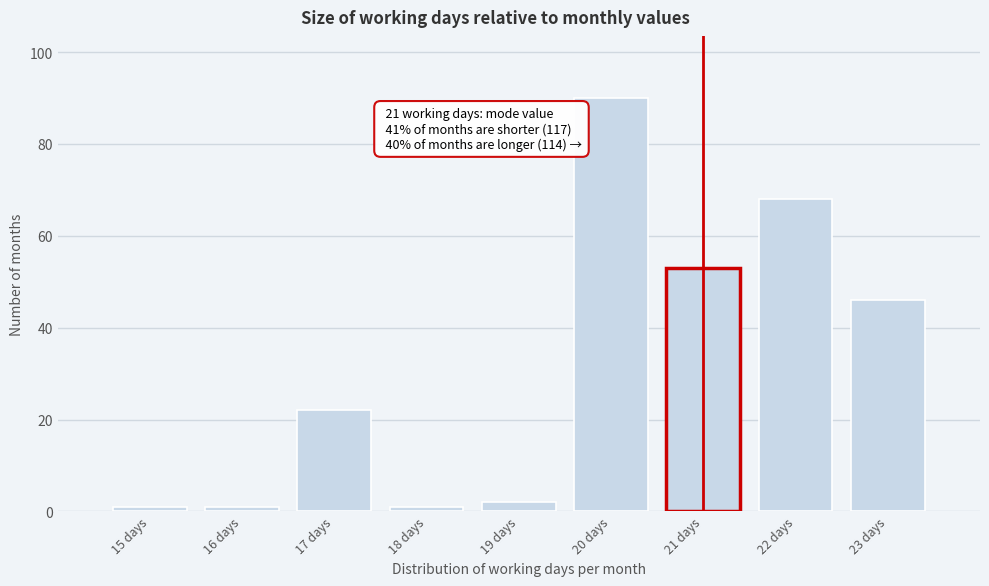

Which range on the x-axis has the tallest bar?

19.5 to 20.5